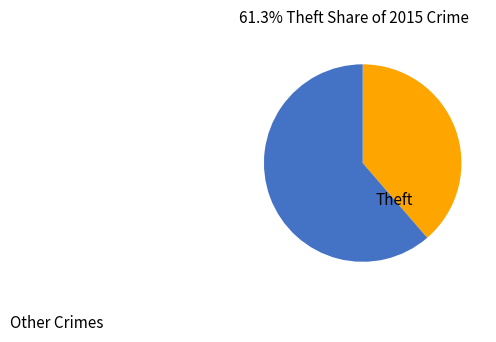

Is there a majority slice in this chart?

Yes